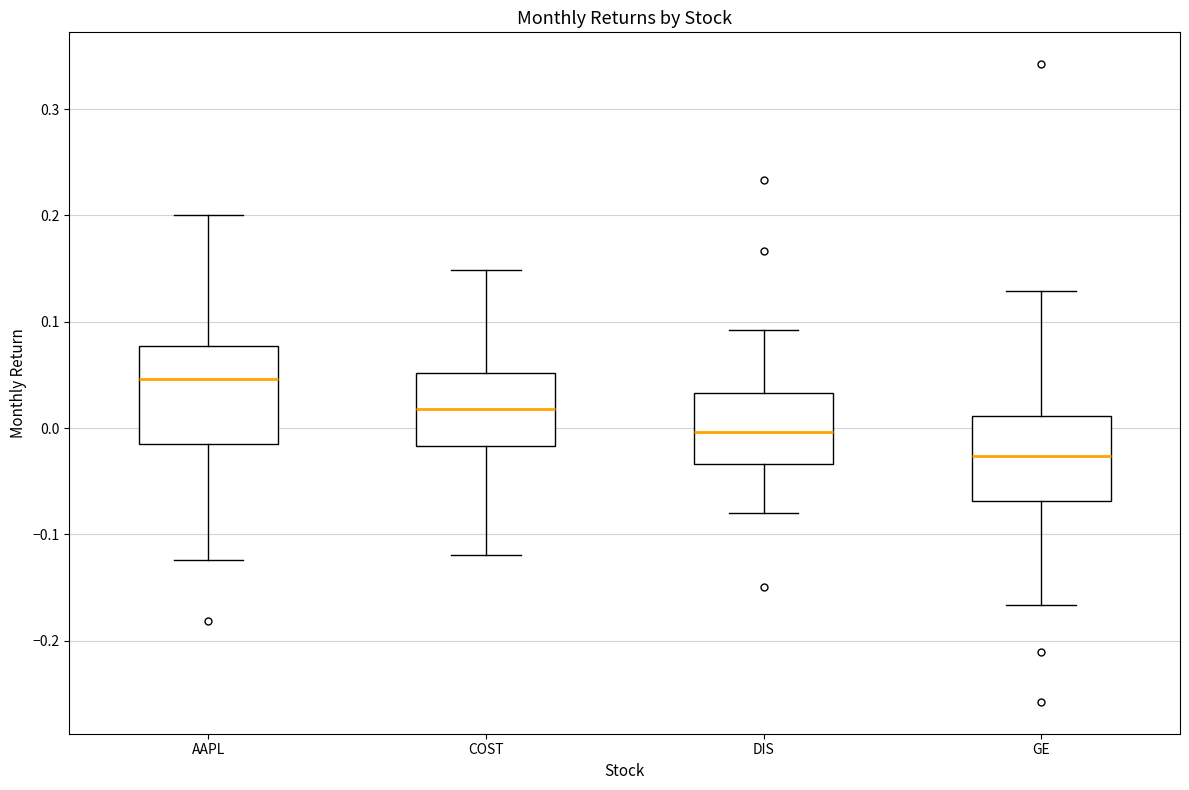

Comparing the boxes themselves (not the whiskers), which one is the tallest?

AAPL